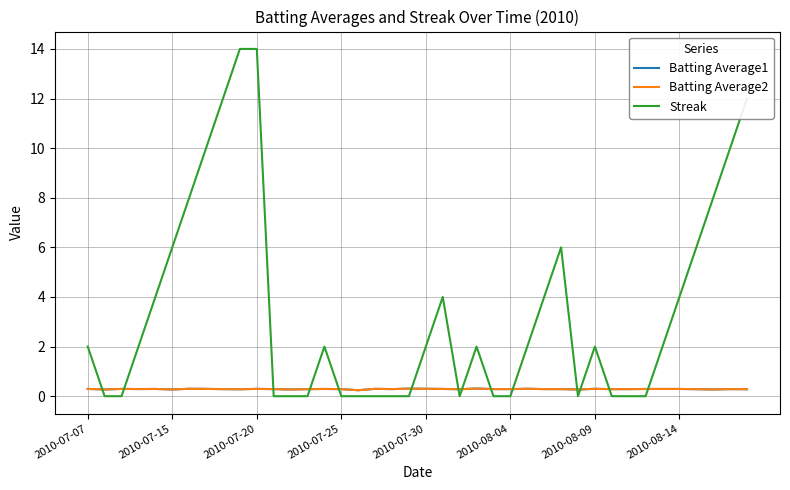

How many times do Streak and Batting Average1 cross each other?

14